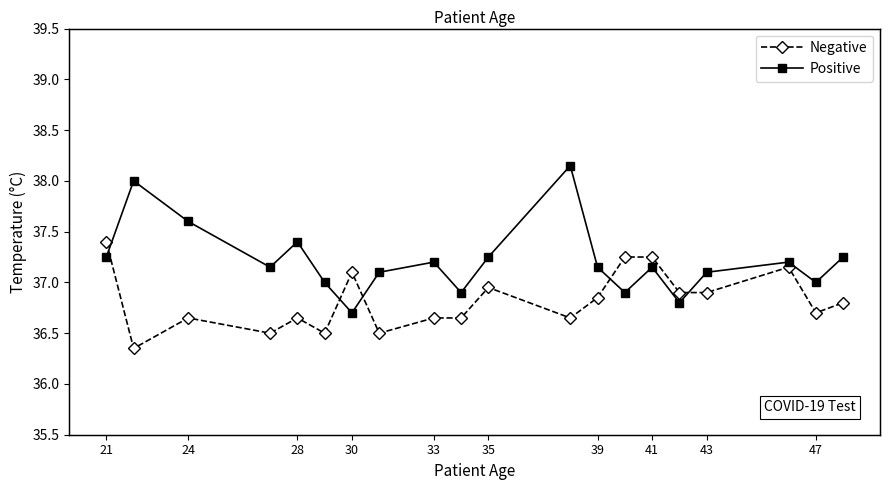

What is the average value of the Positive series?

37.2